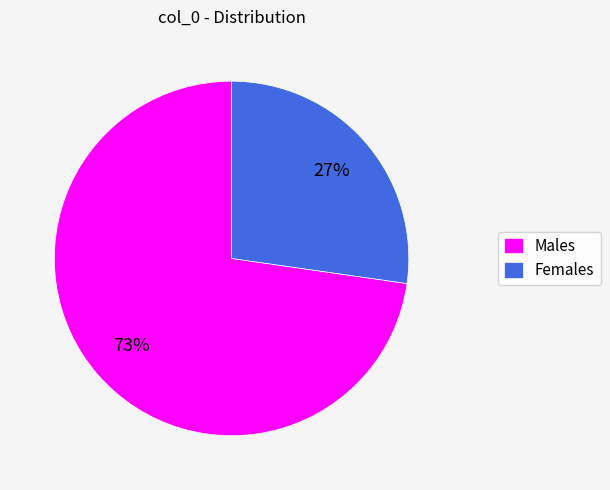

Is Females the majority of the pie?

No